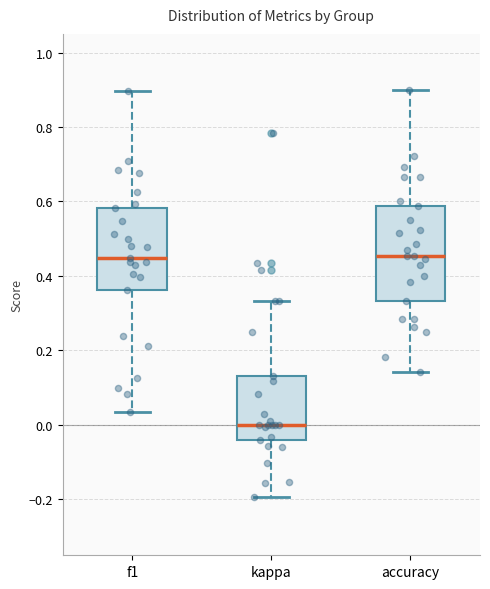

Which box is the tallest, from its lower edge to its upper edge?

accuracy